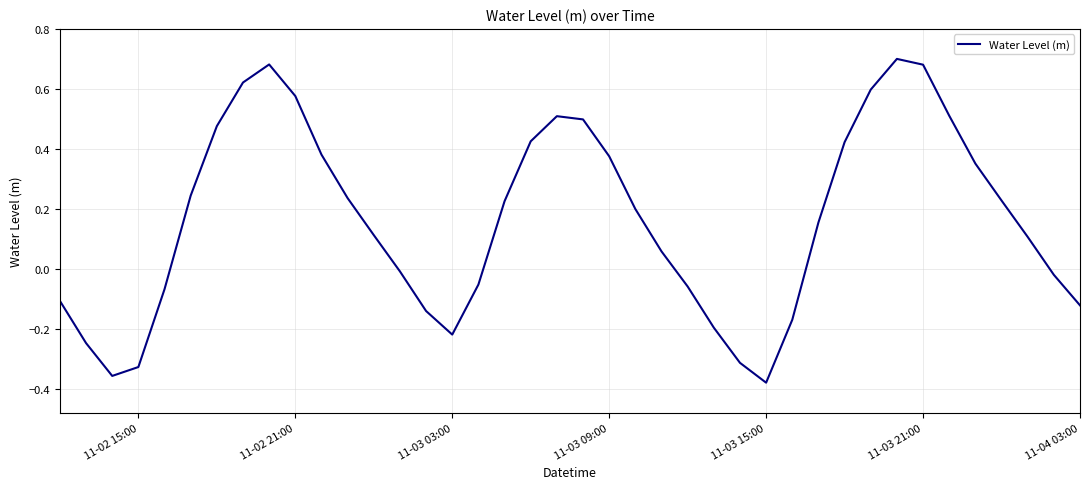

How many categories are shown in the chart?

40